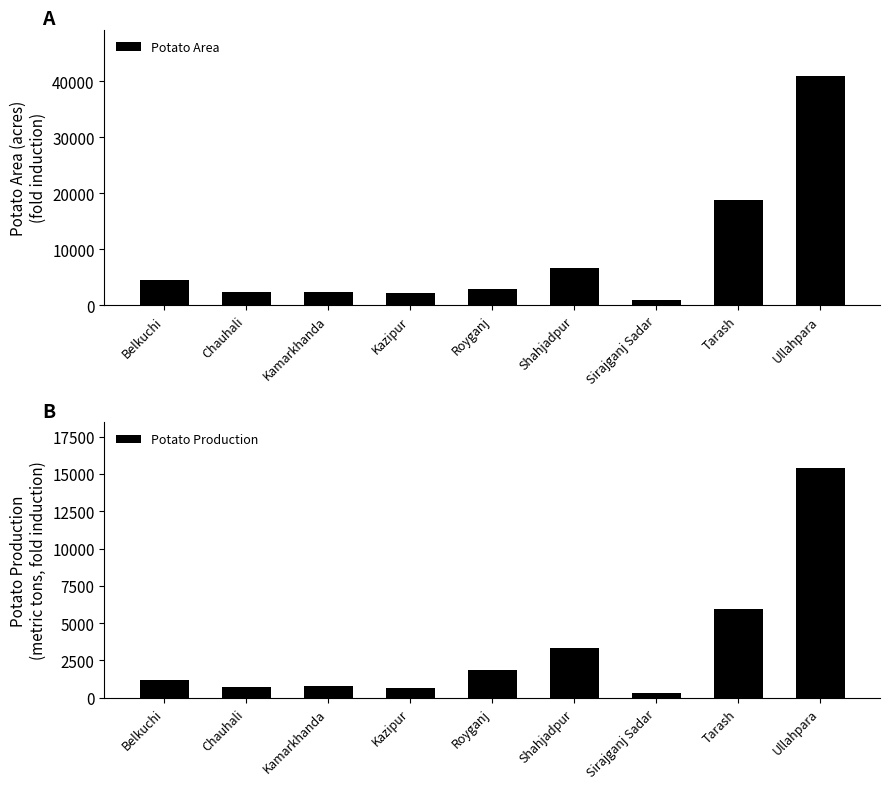

What is the difference between the second highest and second lowest values in the Potato Production series?

5308